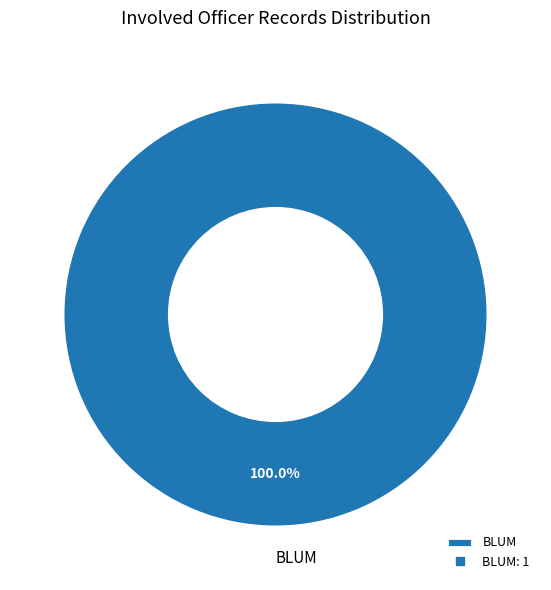

Does any single category account for the majority?

Yes